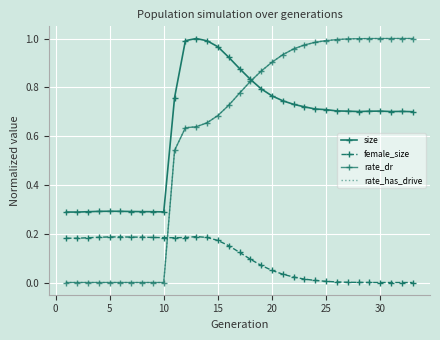

How many intersections are there between rate_dr and size?

1